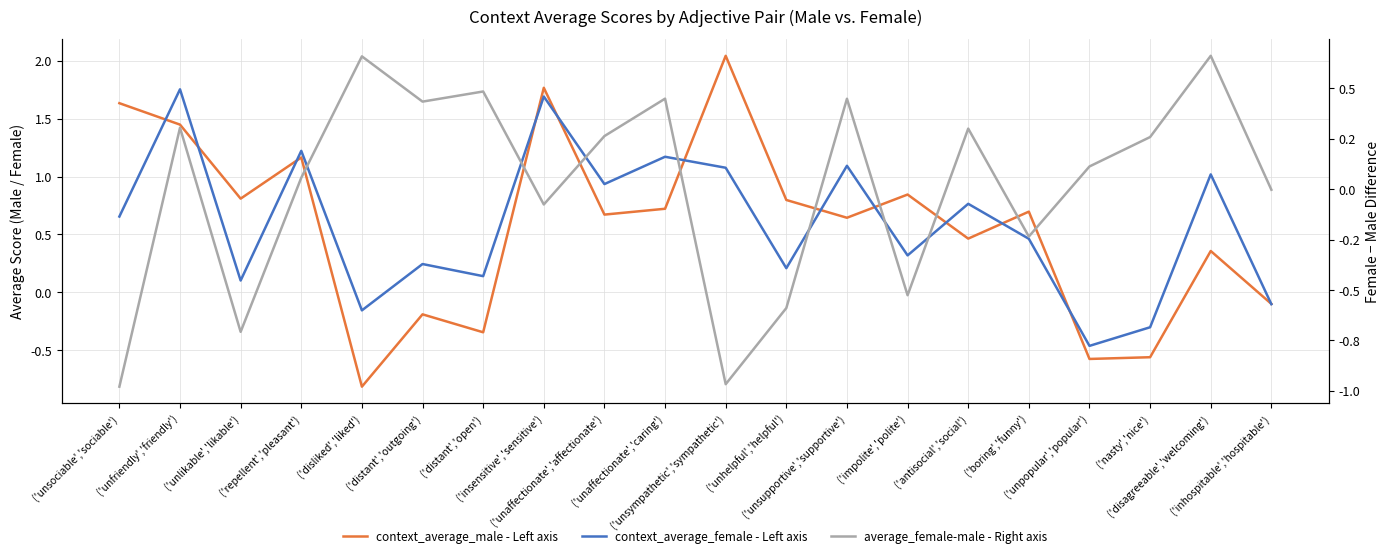

What is the label of the 16th point from the left?

('boring','funny')